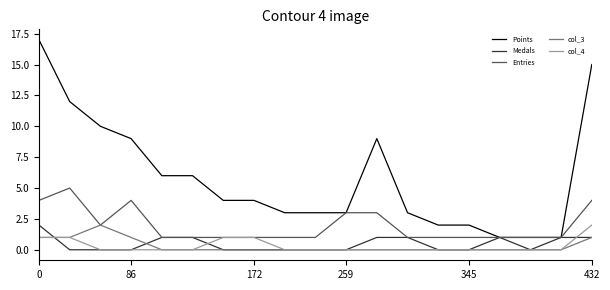

True or false: col_3 and Points cross at least once.

False